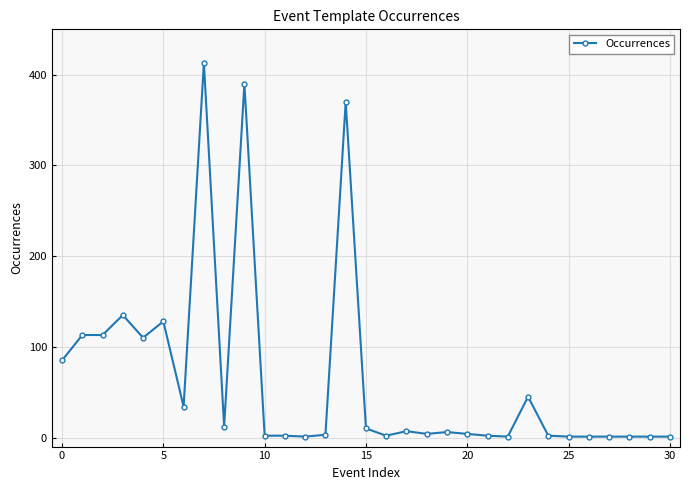

What is the maximum value shown in the chart?

413